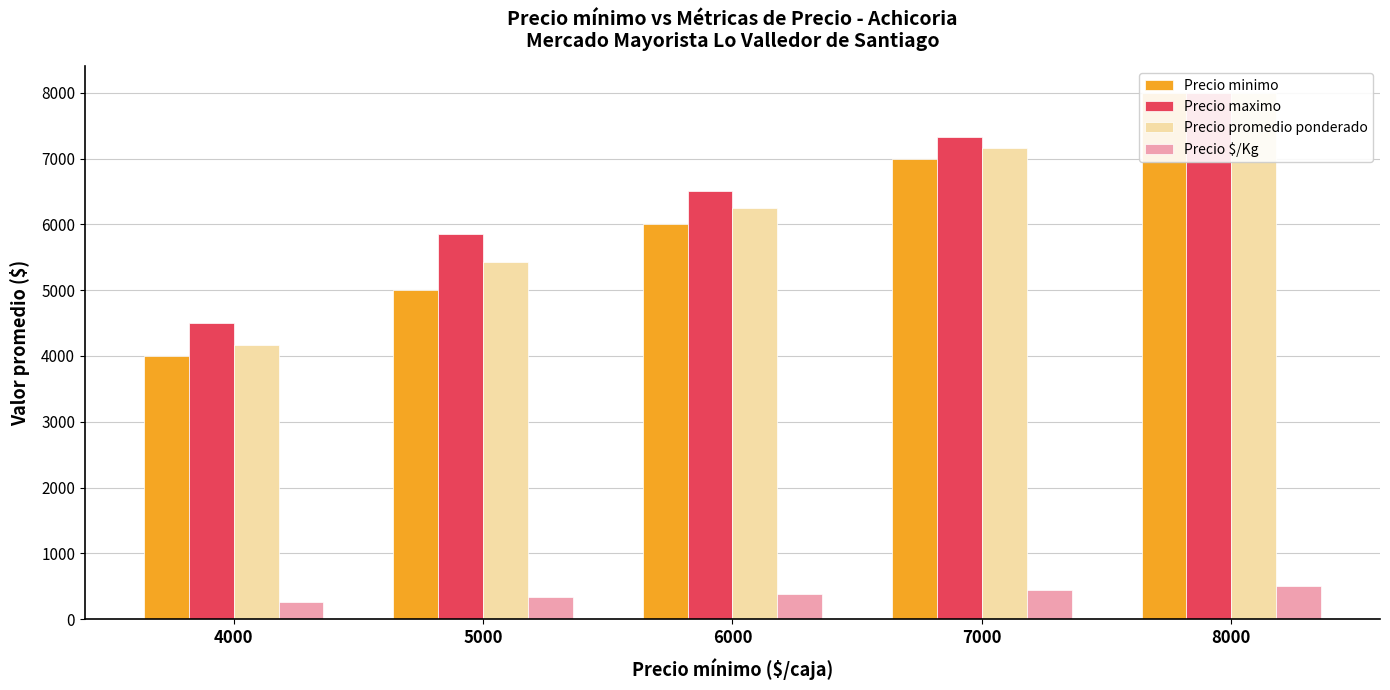

At which label does Precio $/Kg first exceed 390?

6000